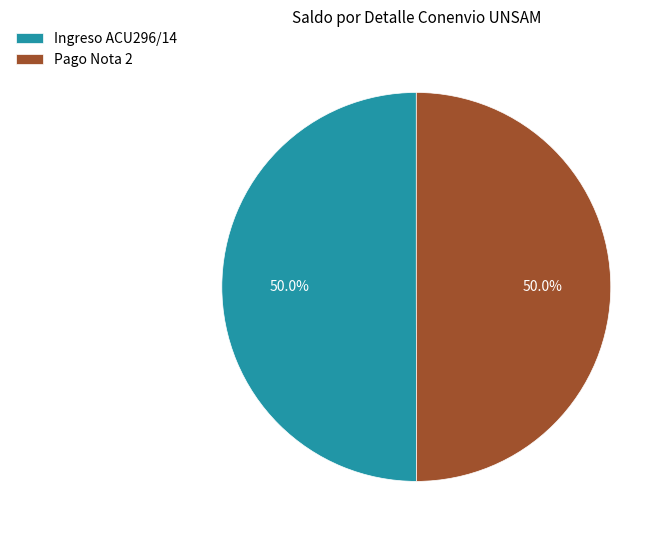

The Pago Nota 2 slice represents 56% of the pie. True or false?

False